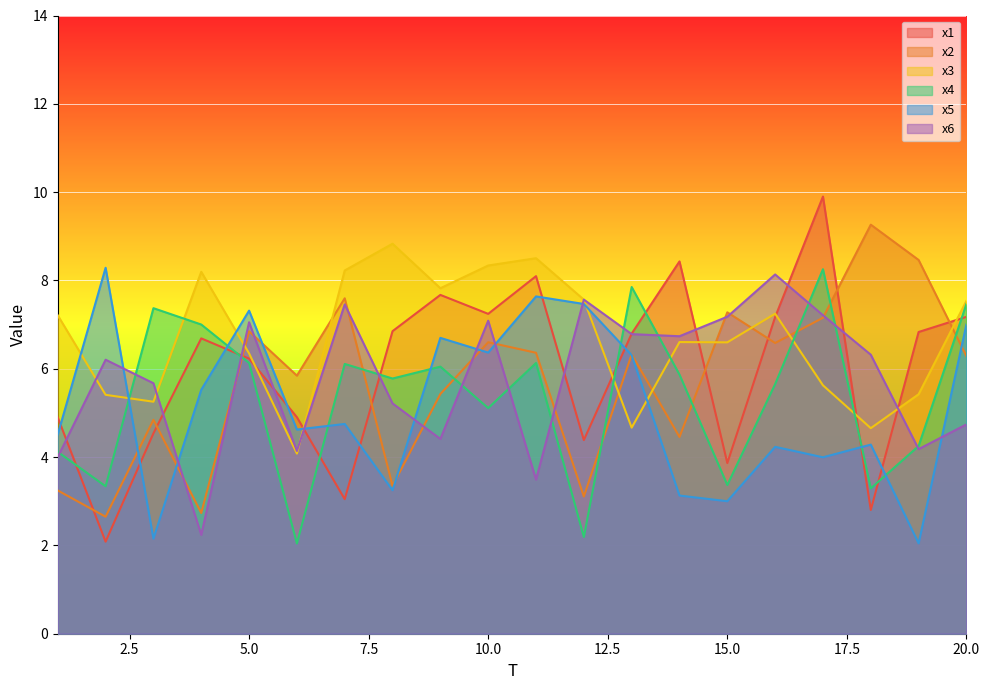

True or false: x2 and x6 intersect in this chart.

True